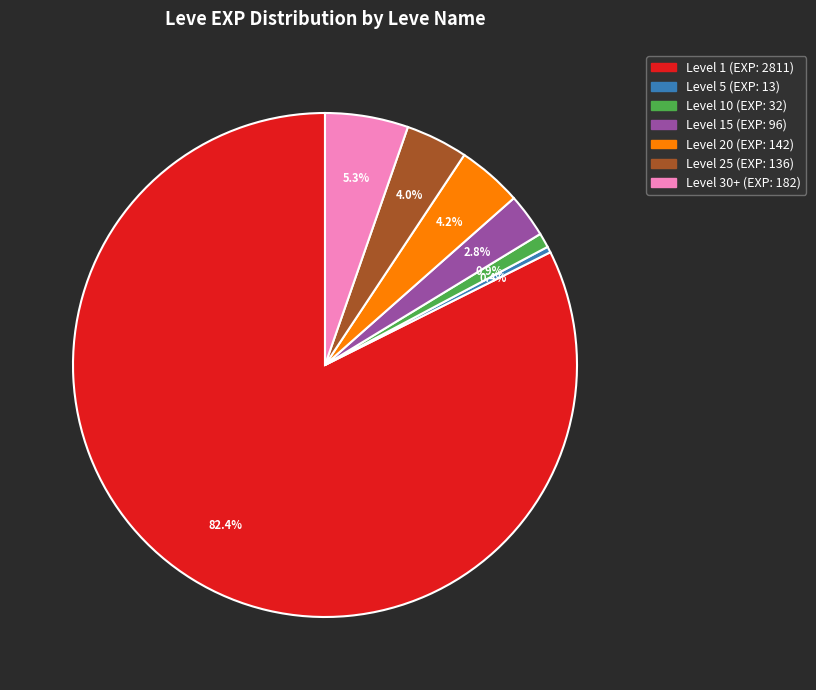

Is there a majority slice in this chart?

Yes